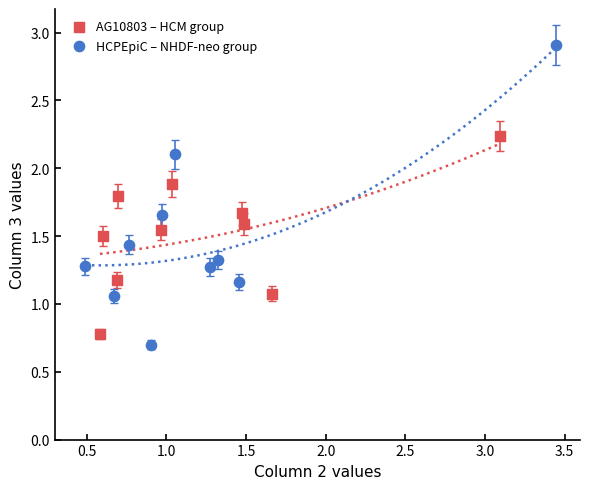

Which series has the largest Y range (max minus min)?

HCPEpiC – NHDF-neo group